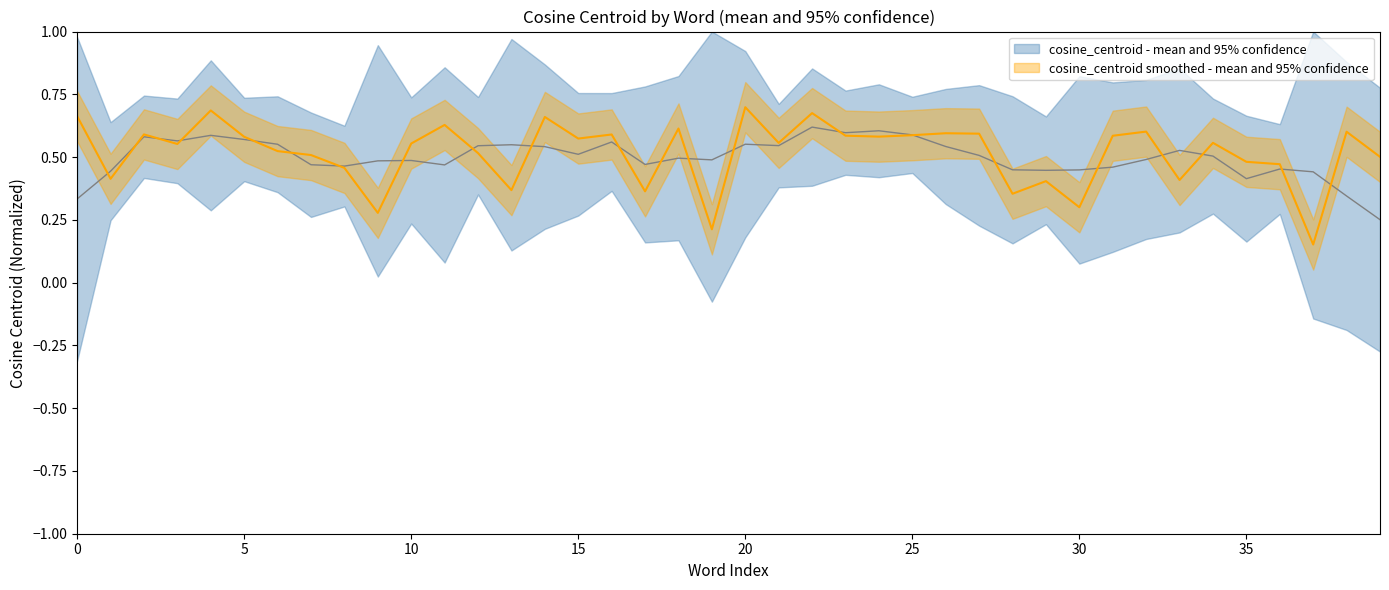

Reading right to left, extract all data points from this chart.

0.5	0.6	0.2	0.5	0.5	0.6	0.4	0.6	0.6	0.3	0.4	0.4	0.6	0.6	0.6	0.6	0.6	0.7	0.6	0.7	0.2	0.6	0.4	0.6	0.6	0.7	0.4	0.5	0.6	0.6	0.3	0.5	0.5	0.5	0.6	0.7	0.6	0.6	0.4	0.7